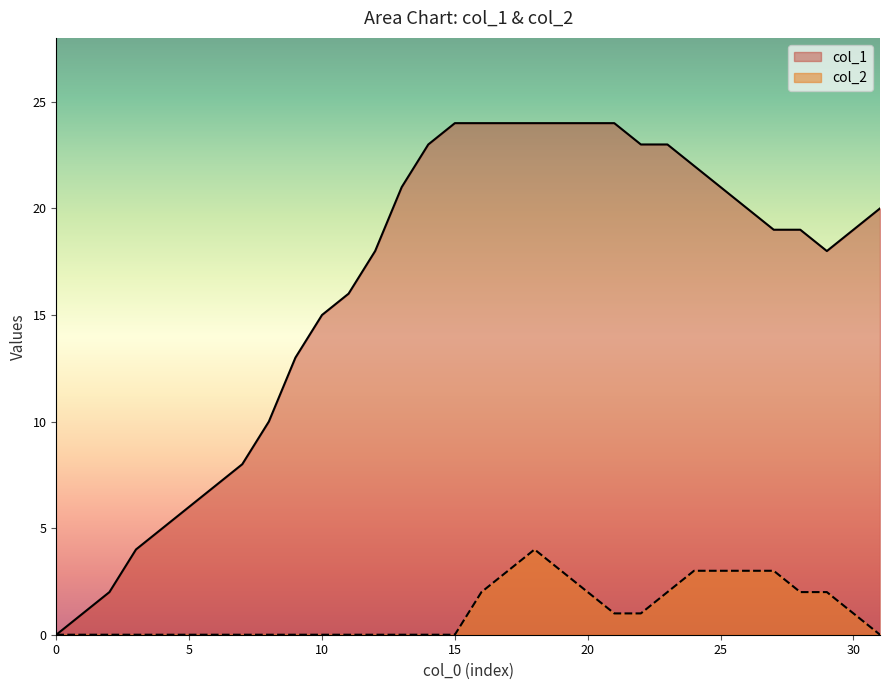

Between 16 and 22, which series saw the biggest shift?

col_1